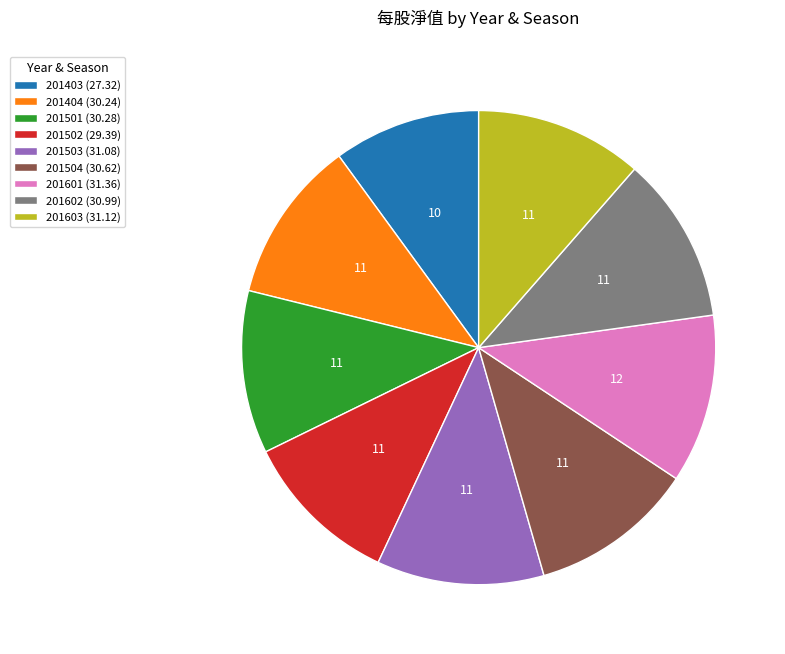

Is there any slice that represents more than half of the pie?

No